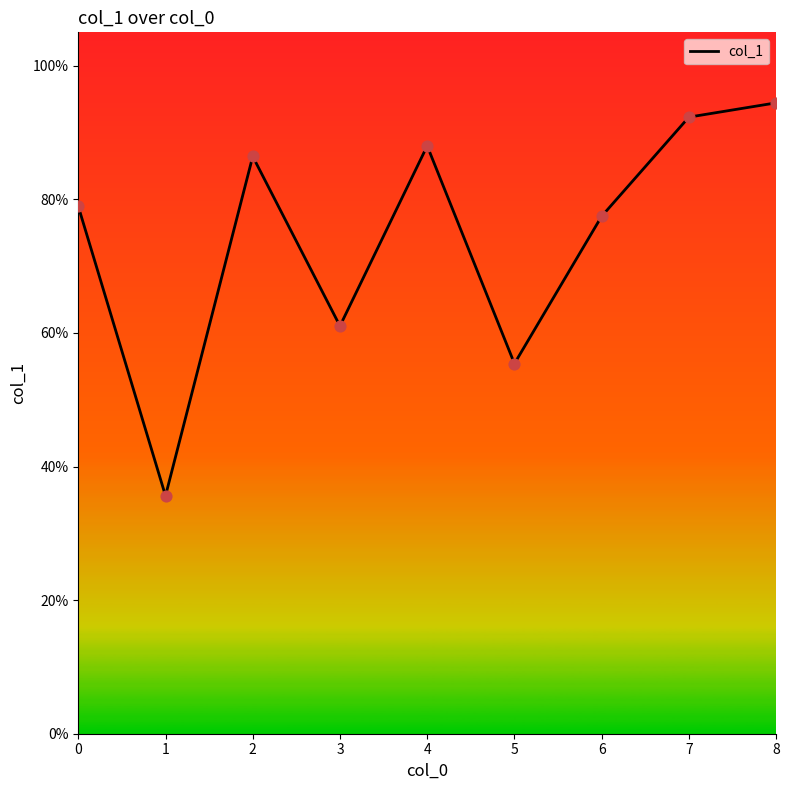

Which has a higher value, 2 or 4?

4